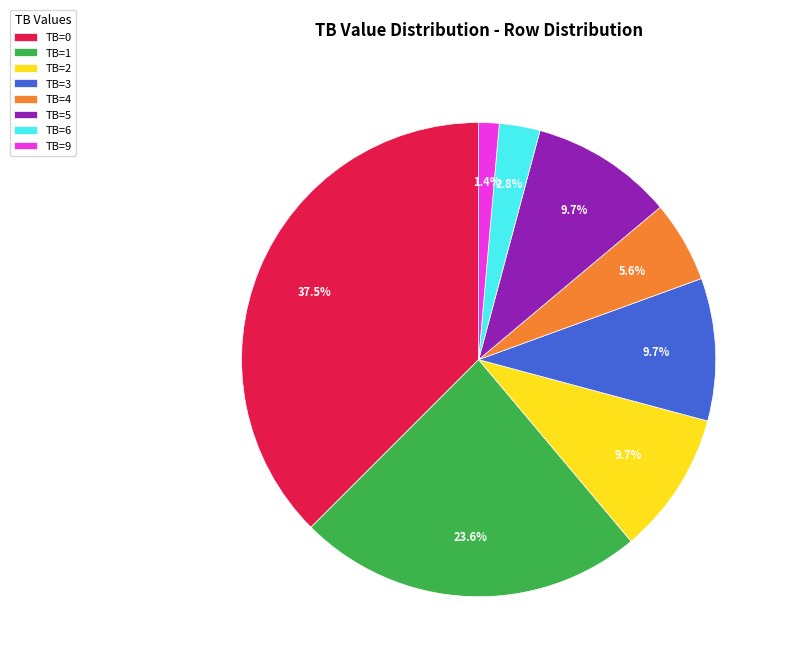

Between TB=6 and TB=1, which is larger?

TB=1